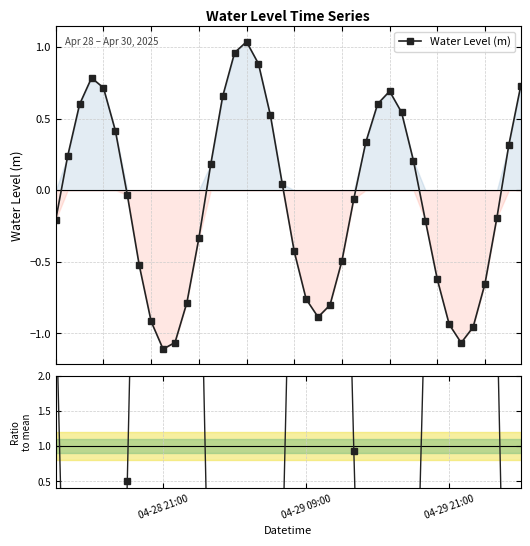

In Water Level (m), how many points are lower than both neighbors (excluding endpoints)?

3